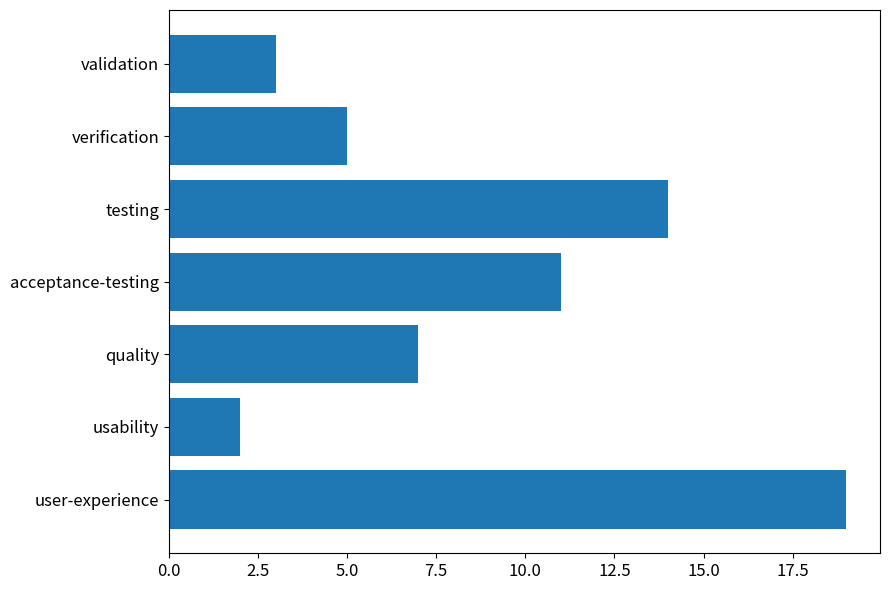

Does the chart contain stacked bars?

No